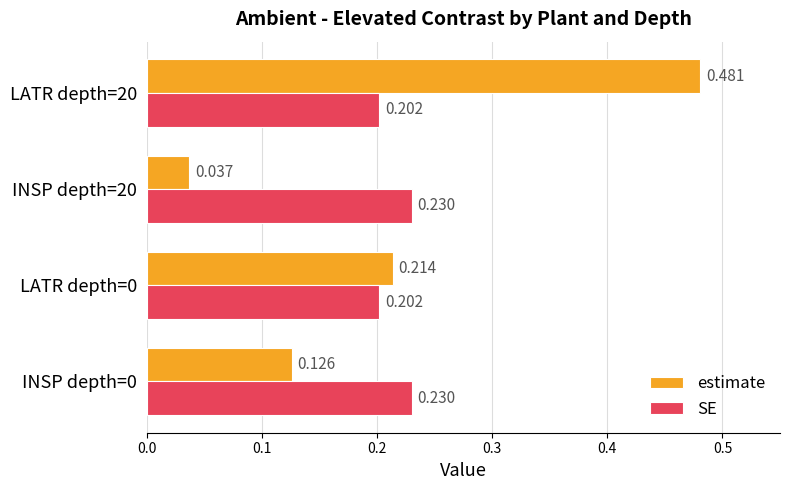

Which series changed the most between INSP depth=20 and LATR depth=20?

estimate